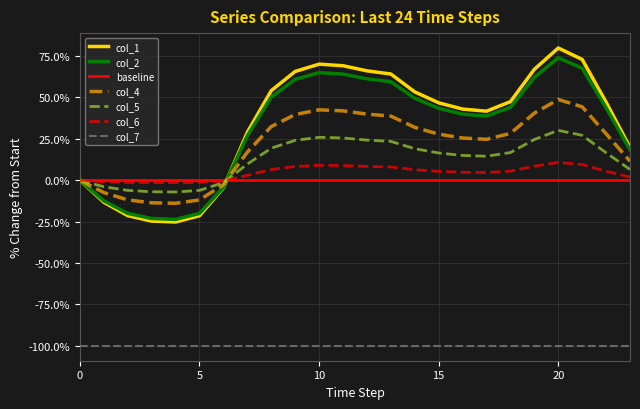

How many data points in col_2 are less than 0?

6